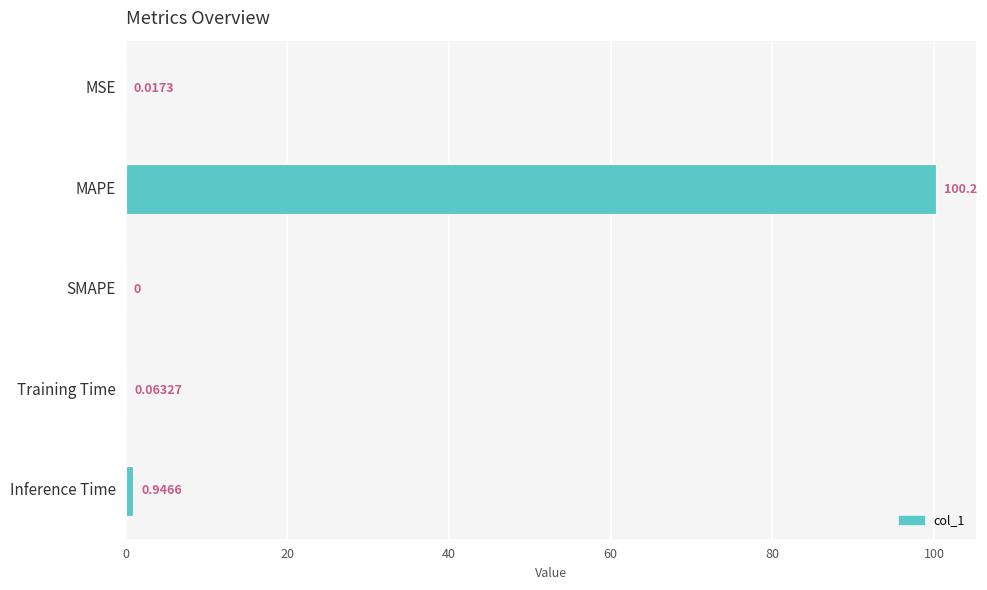

Are the bars horizontal?

Yes